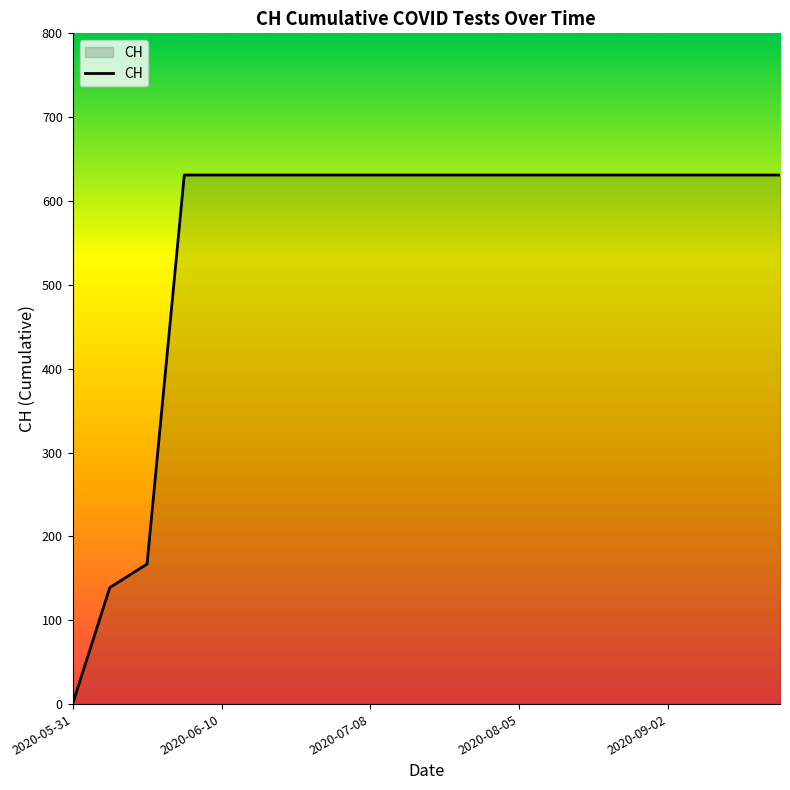

Reading left to right, transcribe all the data shown in this chart.

0	139	167	631	631	631	631	631	631	631	631	631	631	631	631	631	631	631	631	631